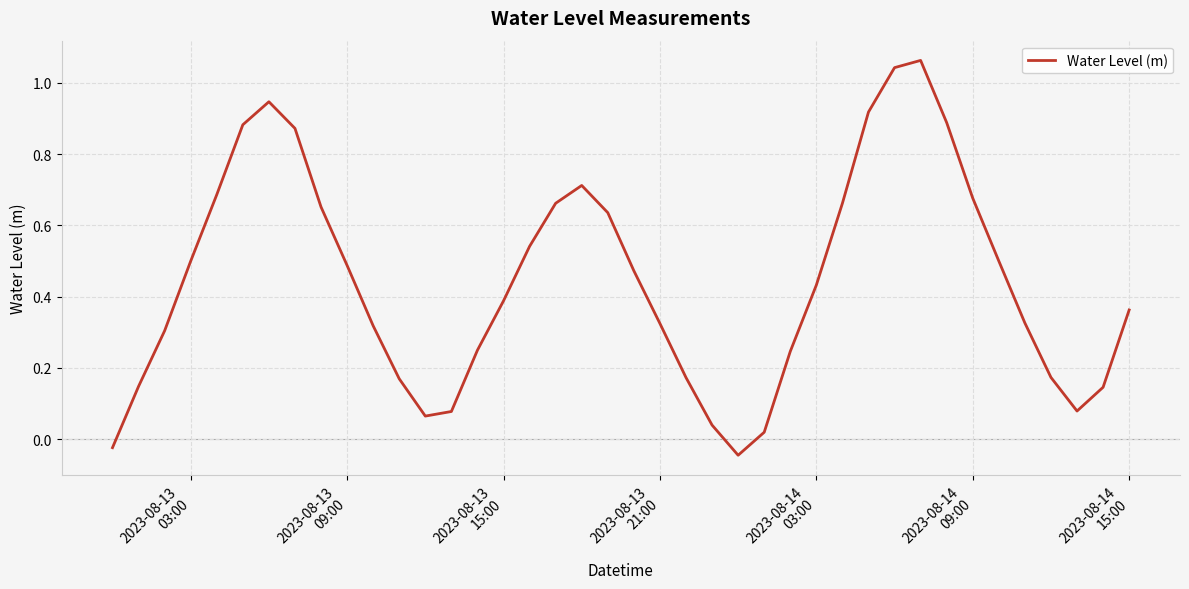

How many lines are shown in the chart?

1